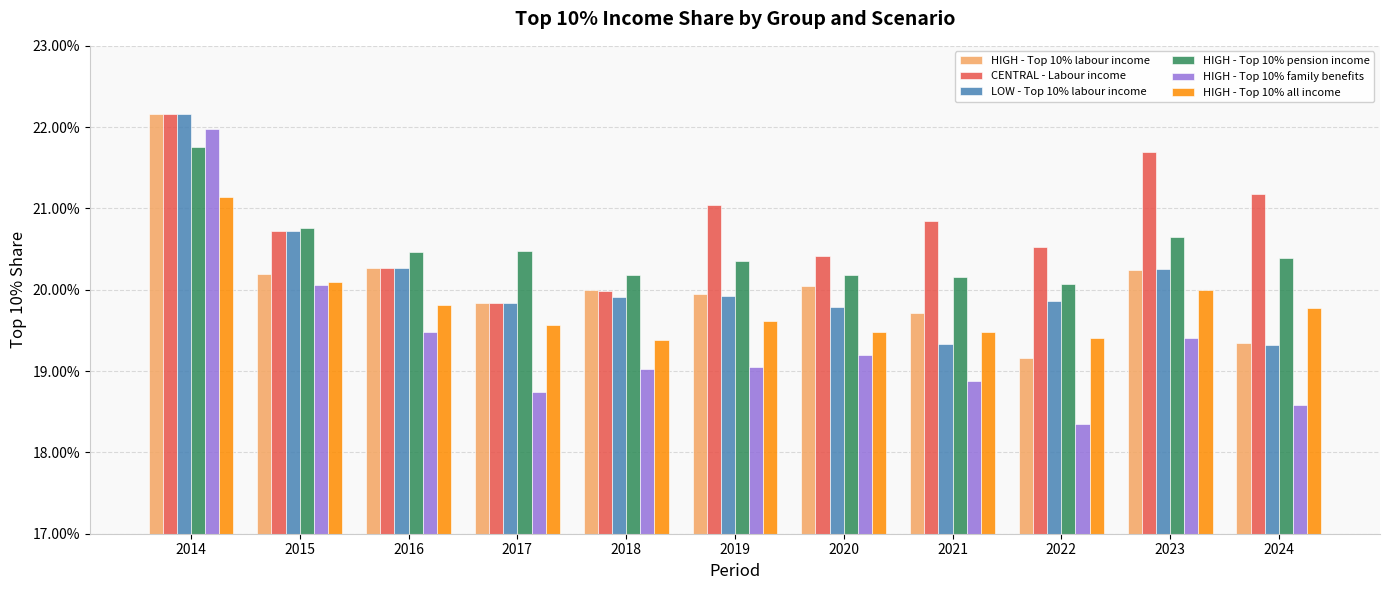

Are the bars horizontal?

No